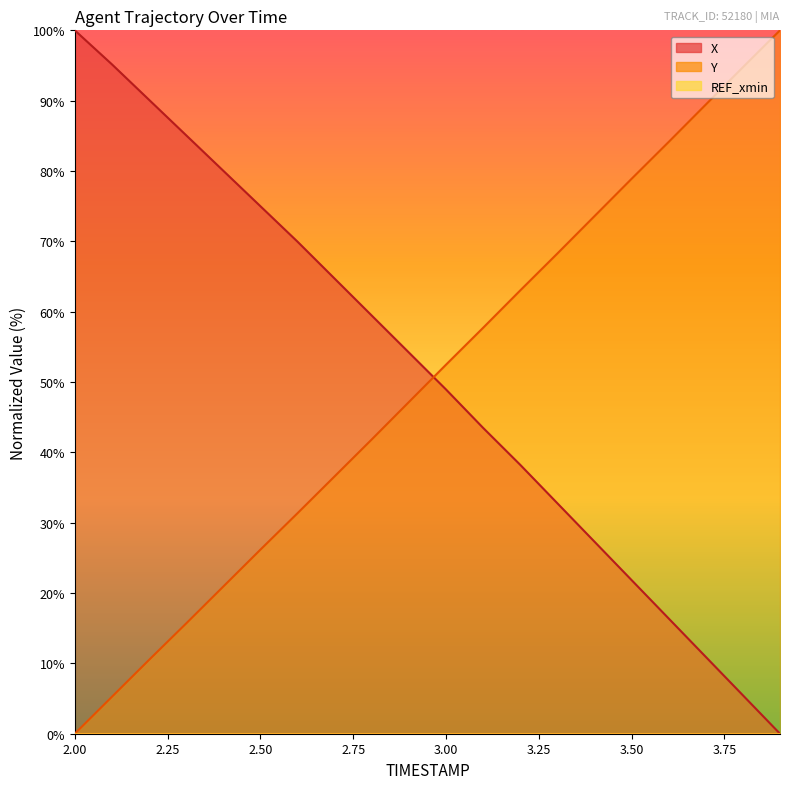

True or false: X has more than 1 interior local peaks.

False